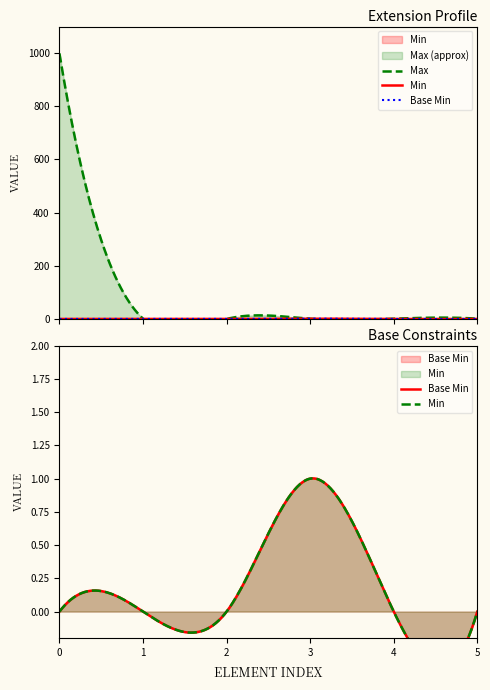

True or false: Max_numeric has more than 1 points higher than both neighbors.

False